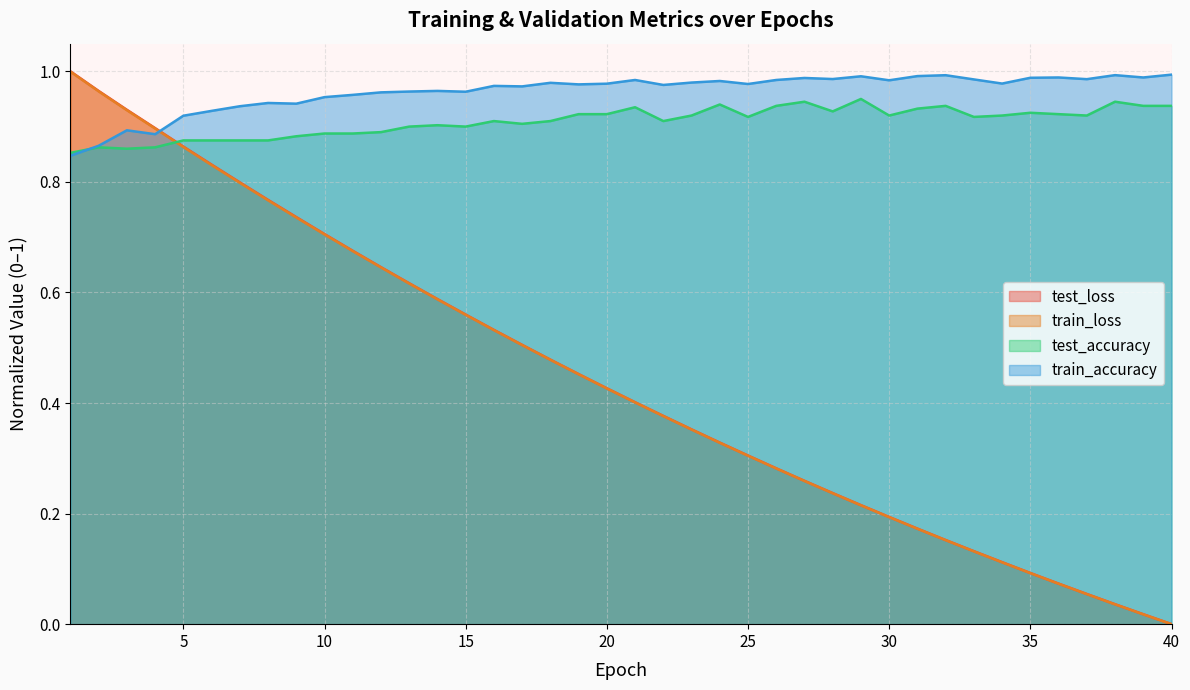

What are all the series names shown in the legend?

test_loss, train_loss, test_accuracy, train_accuracy